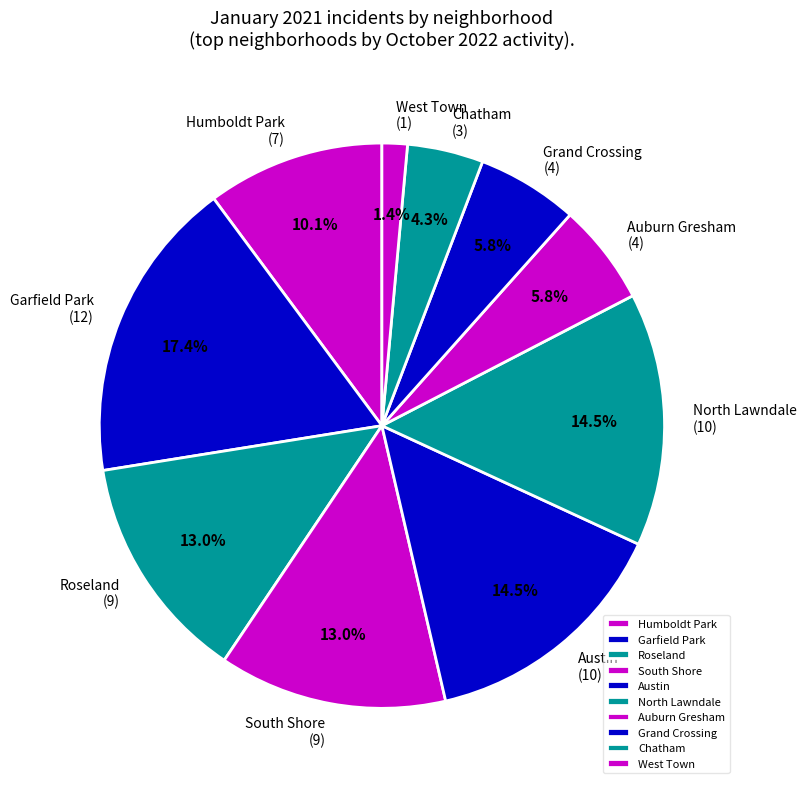

Does Auburn Gresham represent more than half of the total?

No